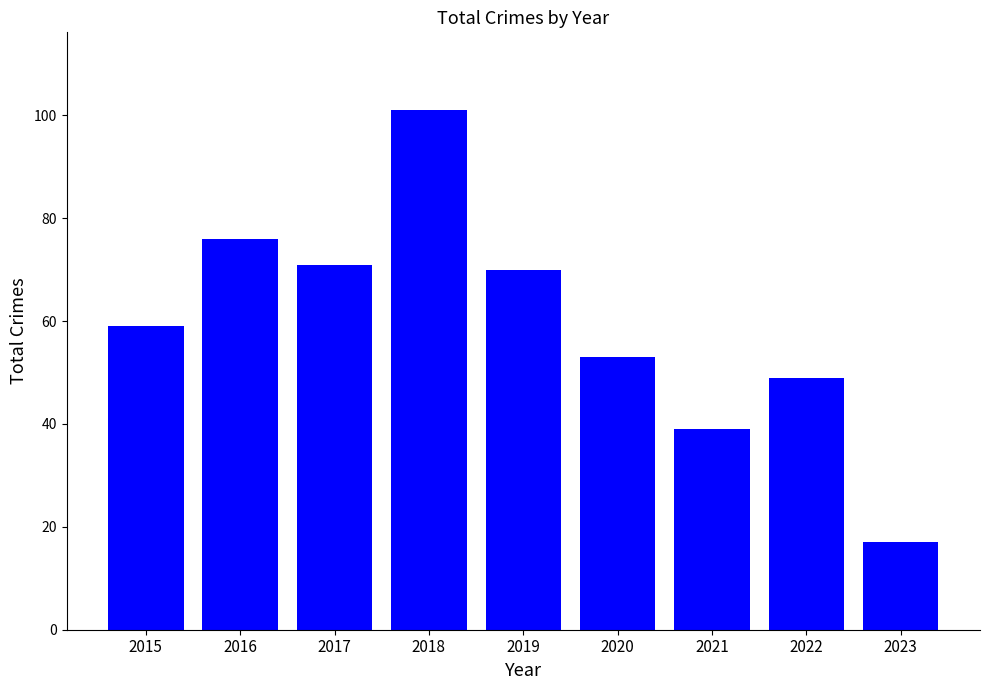

Reading left to right, list all the values displayed in this chart.

2015=59	2016=76	2017=71	2018=101	2019=70	2020=53	2021=39	2022=49	2023=17